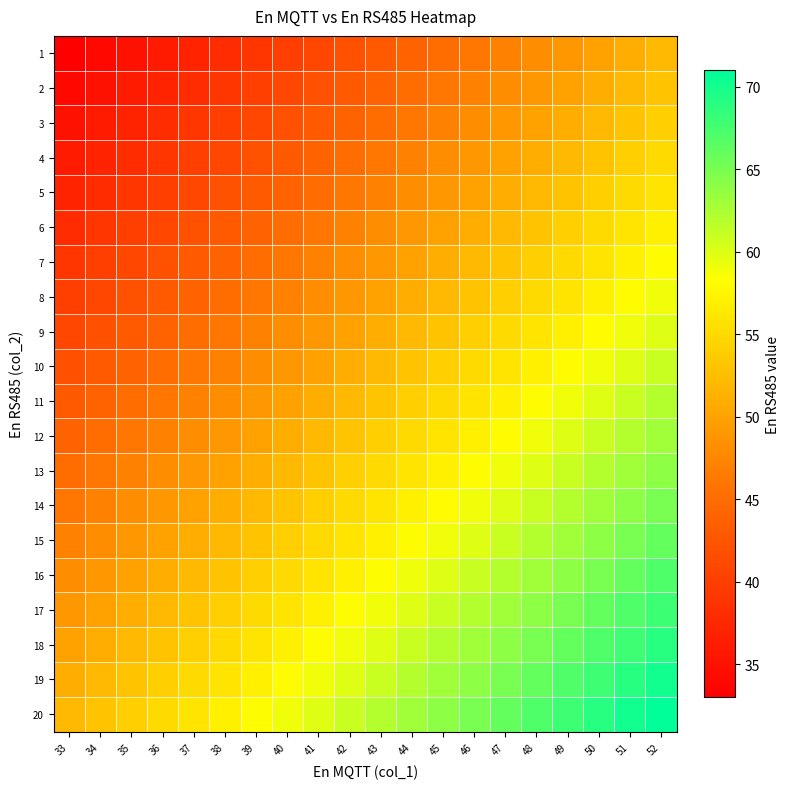

Reading left to right, what are all the values shown in this chart?

1: 33=33	34=34	35=35	36=36	37=37	38=38	39=39	40=40	41=41	42=42	43=43	44=44	45=45	46=46	47=47	48=48	49=49	50=50	51=51	52=52
2: 33=34	34=35	35=36	36=37	37=38	38=39	39=40	40=41	41=42	42=43	43=44	44=45	45=46	46=47	47=48	48=49	49=50	50=51	51=52	52=53
3: 33=35	34=36	35=37	36=38	37=39	38=40	39=41	40=42	41=43	42=44	43=45	44=46	45=47	46=48	47=49	48=50	49=51	50=52	51=53	52=54
4: 33=36	34=37	35=38	36=39	37=40	38=41	39=42	40=43	41=44	42=45	43=46	44=47	45=48	46=49	47=50	48=51	49=52	50=53	51=54	52=55
5: 33=37	34=38	35=39	36=40	37=41	38=42	39=43	40=44	41=45	42=46	43=47	44=48	45=49	46=50	47=51	48=52	49=53	50=54	51=55	52=56
6: 33=38	34=39	35=40	36=41	37=42	38=43	39=44	40=45	41=46	42=47	43=48	44=49	45=50	46=51	47=52	48=53	49=54	50=55	51=56	52=57
7: 33=39	34=40	35=41	36=42	37=43	38=44	39=45	40=46	41=47	42=48	43=49	44=50	45=51	46=52	47=53	48=54	49=55	50=56	51=57	52=58
8: 33=40	34=41	35=42	36=43	37=44	38=45	39=46	40=47	41=48	42=49	43=50	44=51	45=52	46=53	47=54	48=55	49=56	50=57	51=58	52=59
9: 33=41	34=42	35=43	36=44	37=45	38=46	39=47	40=48	41=49	42=50	43=51	44=52	45=53	46=54	47=55	48=56	49=57	50=58	51=59	52=60
10: 33=42	34=43	35=44	36=45	37=46	38=47	39=48	40=49	41=50	42=51	43=52	44=53	45=54	46=55	47=56	48=57	49=58	50=59	51=60	52=61
11: 33=43	34=44	35=45	36=46	37=47	38=48	39=49	40=50	41=51	42=52	43=53	44=54	45=55	46=56	47=57	48=58	49=59	50=60	51=61	52=62
12: 33=44	34=45	35=46	36=47	37=48	38=49	39=50	40=51	41=52	42=53	43=54	44=55	45=56	46=57	47=58	48=59	49=60	50=61	51=62	52=63
13: 33=45	34=46	35=47	36=48	37=49	38=50	39=51	40=52	41=53	42=54	43=55	44=56	45=57	46=58	47=59	48=60	49=61	50=62	51=63	52=64
14: 33=46	34=47	35=48	36=49	37=50	38=51	39=52	40=53	41=54	42=55	43=56	44=57	45=58	46=59	47=60	48=61	49=62	50=63	51=64	52=65
15: 33=47	34=48	35=49	36=50	37=51	38=52	39=53	40=54	41=55	42=56	43=57	44=58	45=59	46=60	47=61	48=62	49=63	50=64	51=65	52=66
16: 33=48	34=49	35=50	36=51	37=52	38=53	39=54	40=55	41=56	42=57	43=58	44=59	45=60	46=61	47=62	48=63	49=64	50=65	51=66	52=67
17: 33=49	34=50	35=51	36=52	37=53	38=54	39=55	40=56	41=57	42=58	43=59	44=60	45=61	46=62	47=63	48=64	49=65	50=66	51=67	52=68
18: 33=50	34=51	35=52	36=53	37=54	38=55	39=56	40=57	41=58	42=59	43=60	44=61	45=62	46=63	47=64	48=65	49=66	50=67	51=68	52=69
19: 33=51	34=52	35=53	36=54	37=55	38=56	39=57	40=58	41=59	42=60	43=61	44=62	45=63	46=64	47=65	48=66	49=67	50=68	51=69	52=70
20: 33=52	34=53	35=54	36=55	37=56	38=57	39=58	40=59	41=60	42=61	43=62	44=63	45=64	46=65	47=66	48=67	49=68	50=69	51=70	52=71